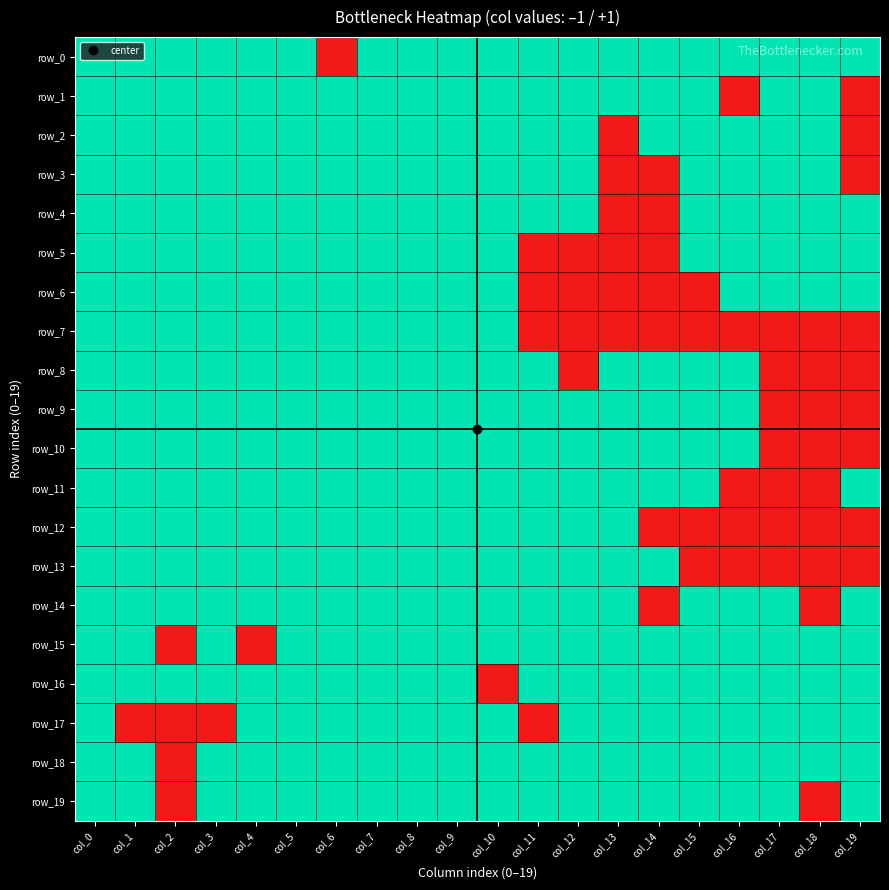

At how many categories does at least one series exceed 0?

20